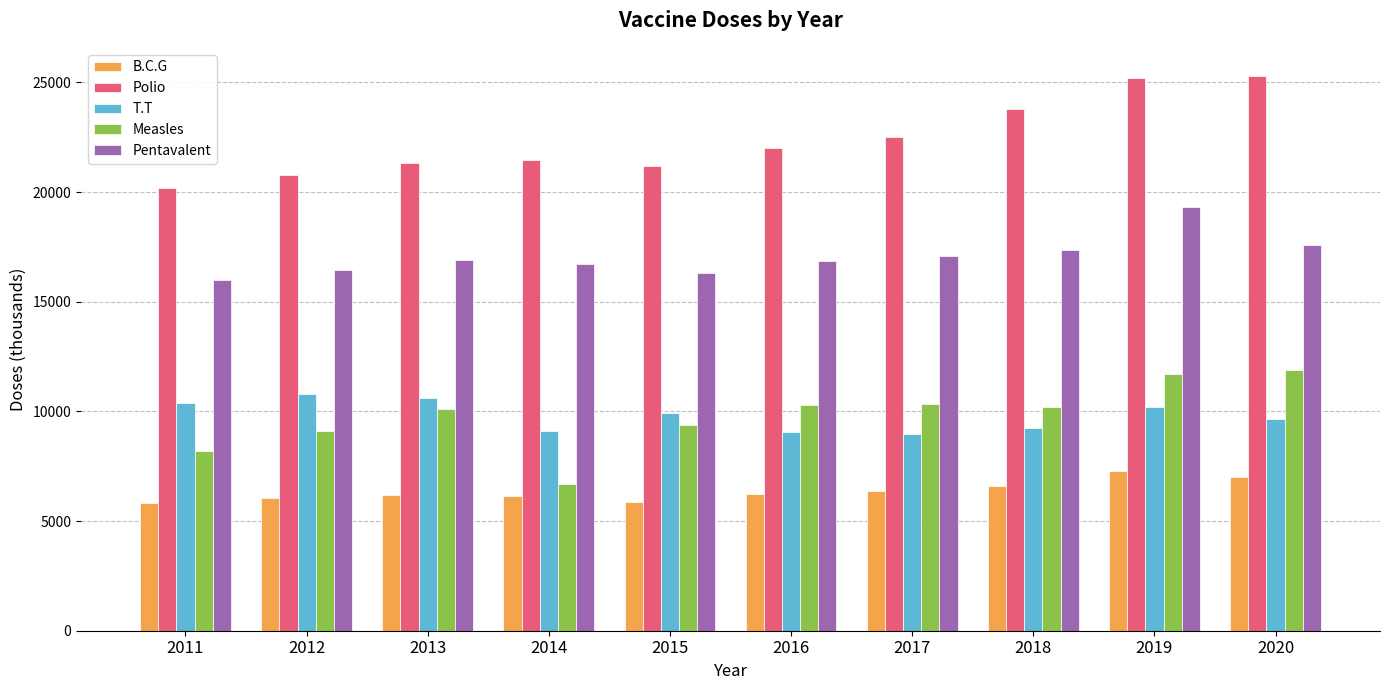

True or false: Pentavalent has a value of 17577.9 at 2020.

True